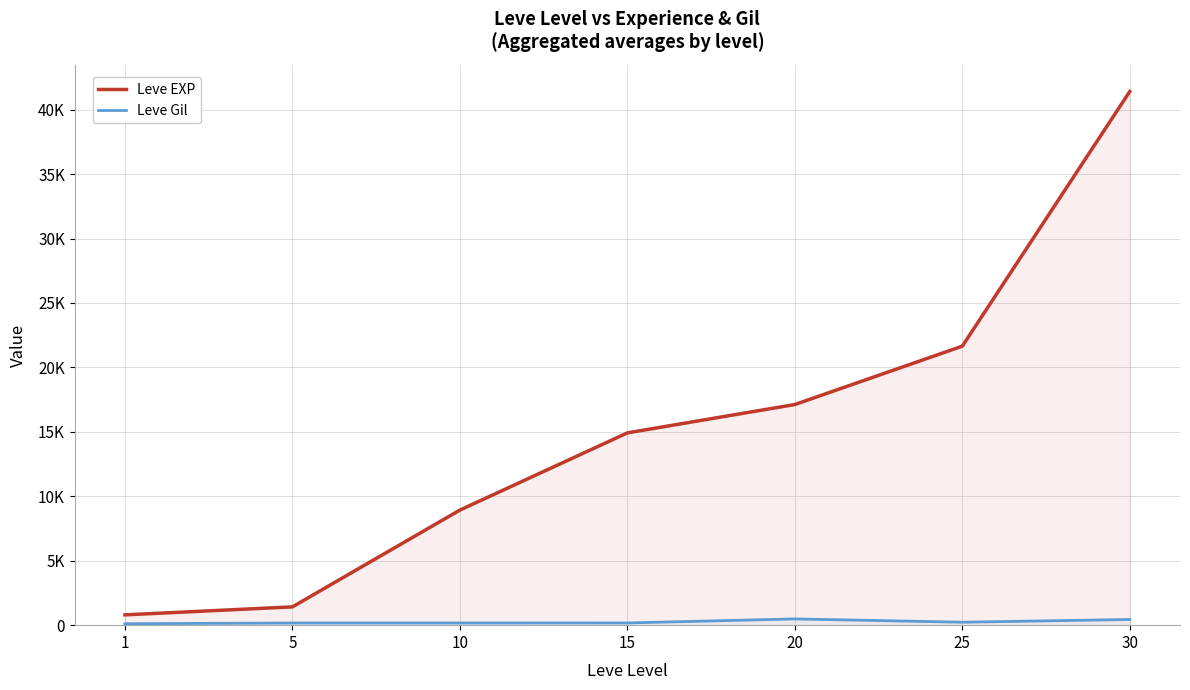

Reading left to right, list all the values displayed in this chart.

Leve EXP: 800	1420	8930	14920	17120	21650	41410
Leve Gil: 113	169	169	172	485	229	440